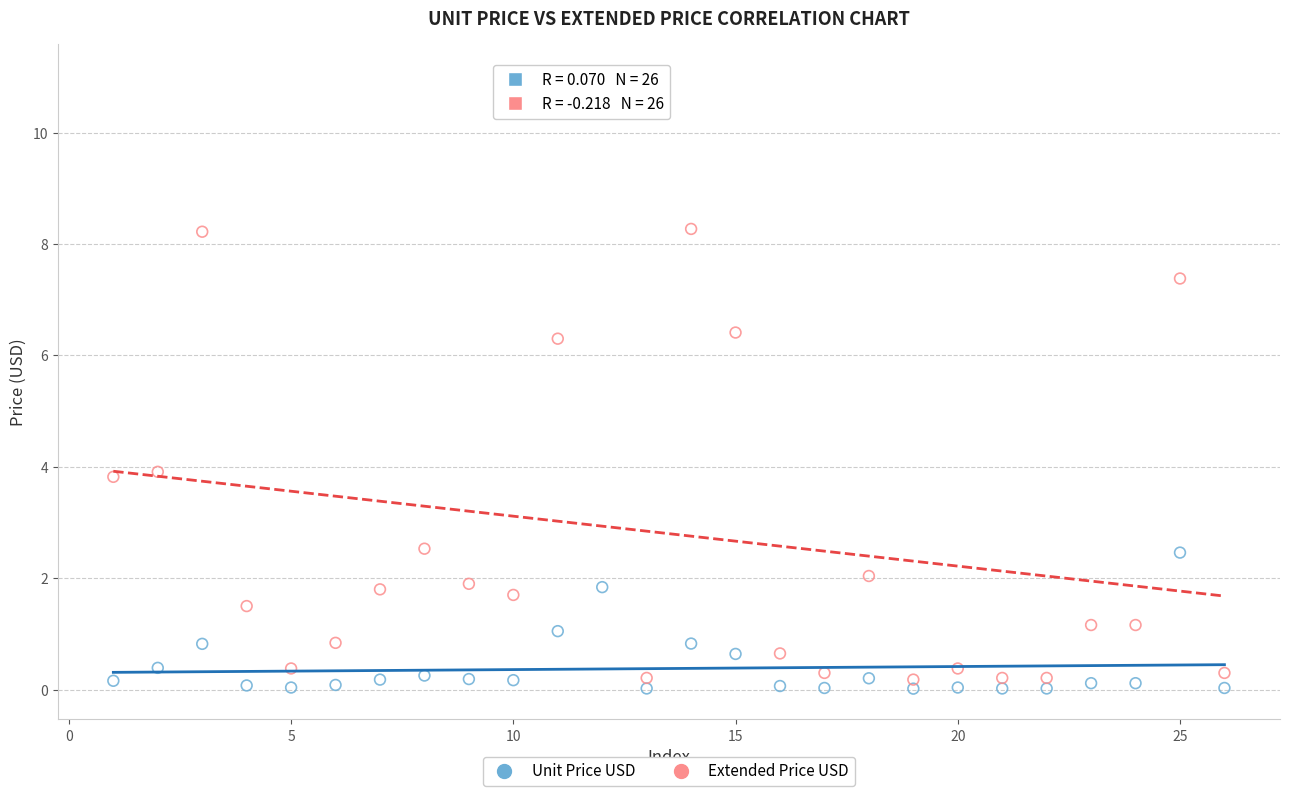

Across all data points, what is the range of Y values (max minus min)?

11.0